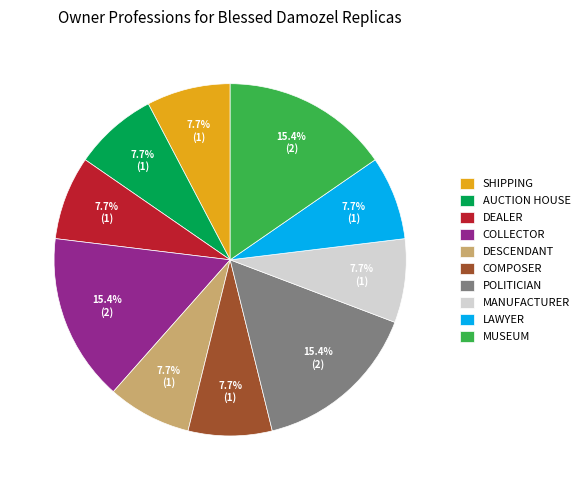

What is the total percentage of LAWYER and SHIPPING?

15.4%